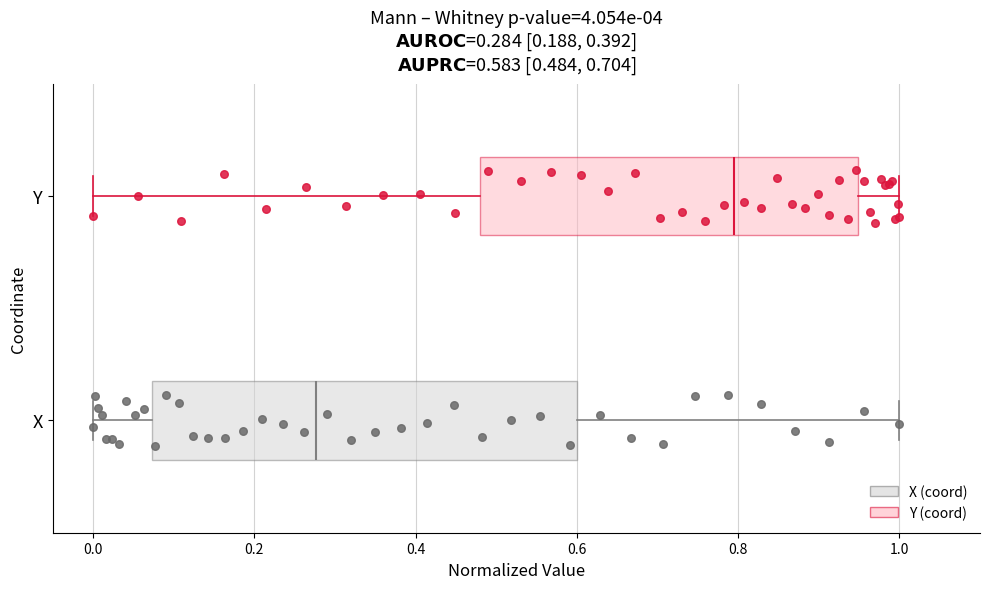

Which box has the furthest to the left median line?

X